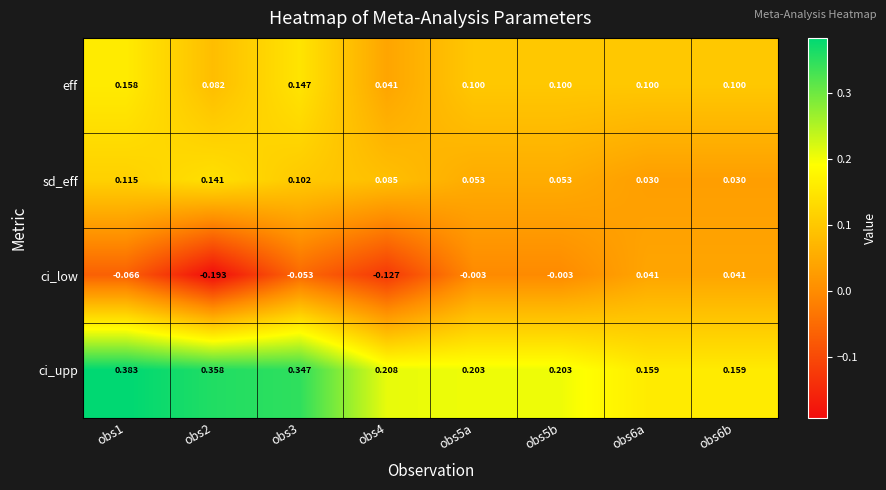

Which series has the largest range (max minus min)?

ci_low